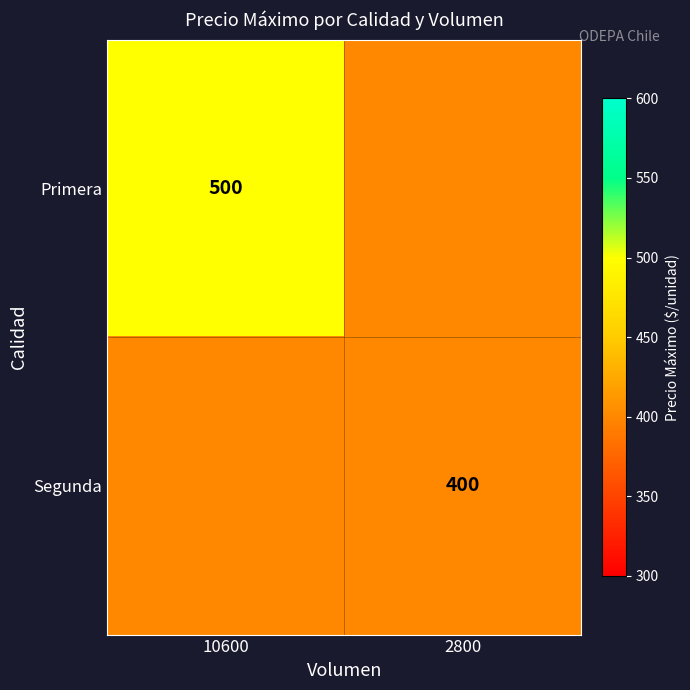

What is the maximum value shown in the chart?

500.0